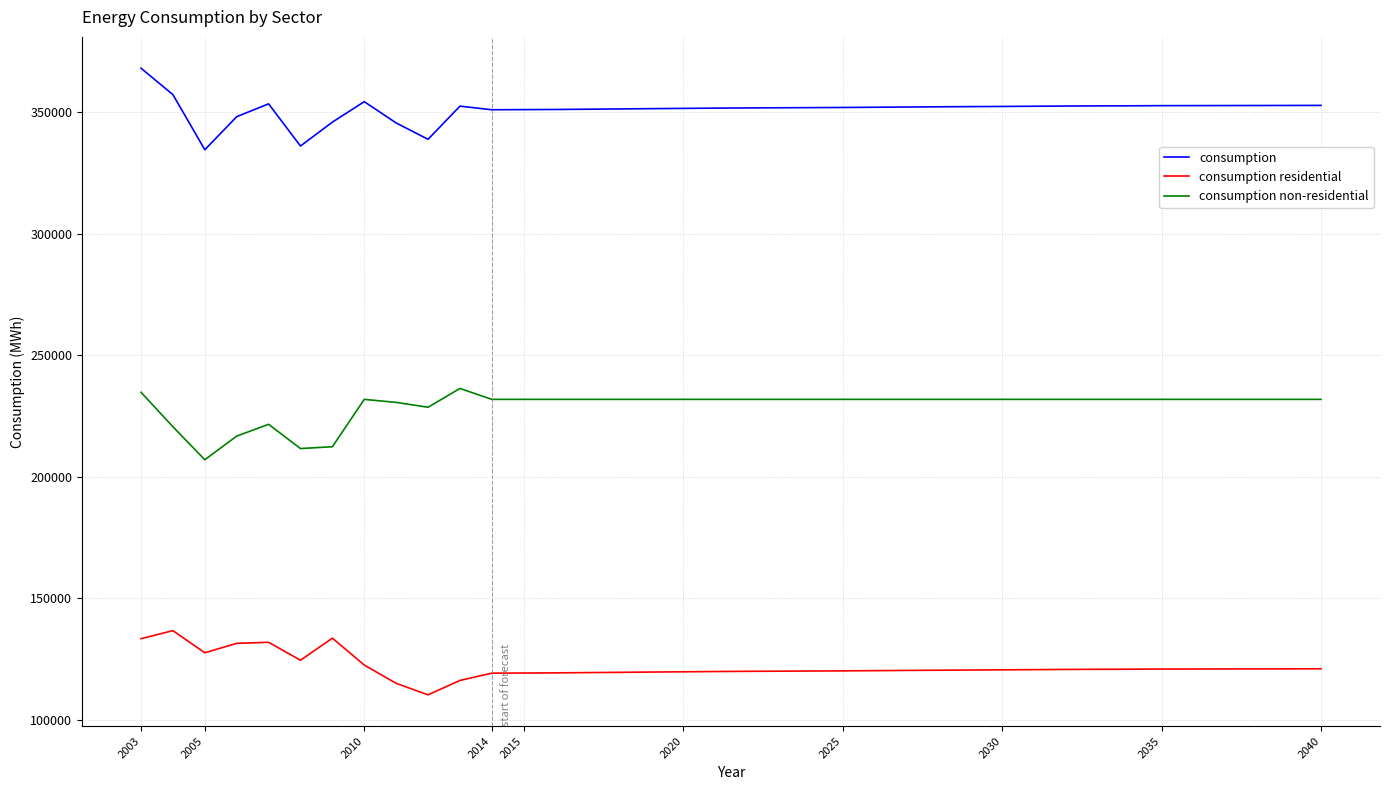

What is the difference between the maximum and minimum values in the consumption residential series?

26405